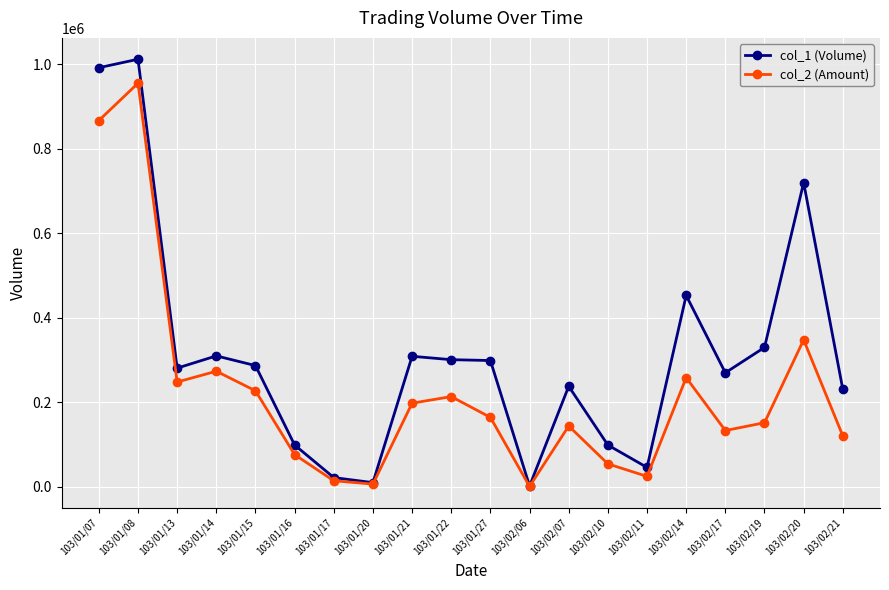

Is this an area chart (filled region under the line)?

No